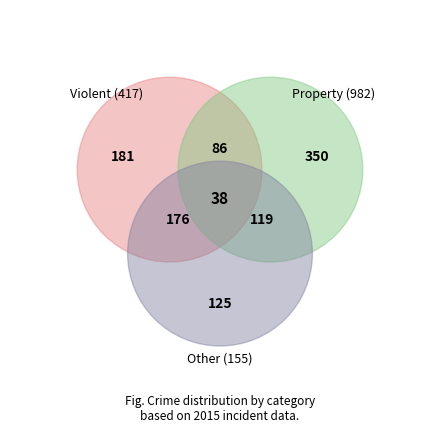

The Criminal Sexual Assault slice represents 8% of the pie. True or false?

False